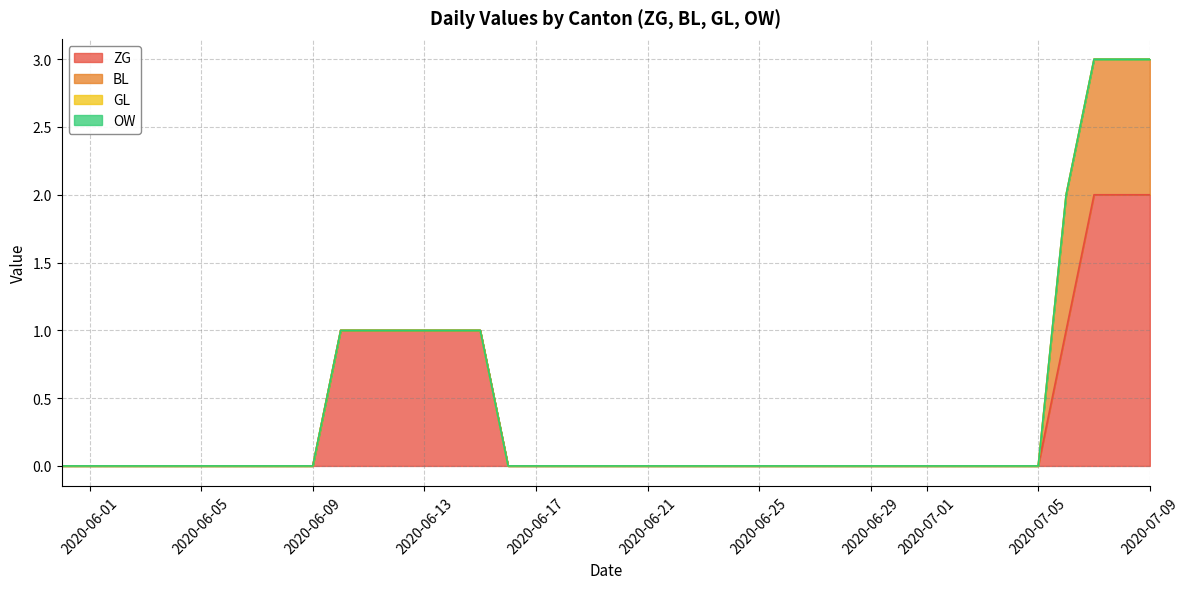

At which label is GL closest to 0?

2020-05-31